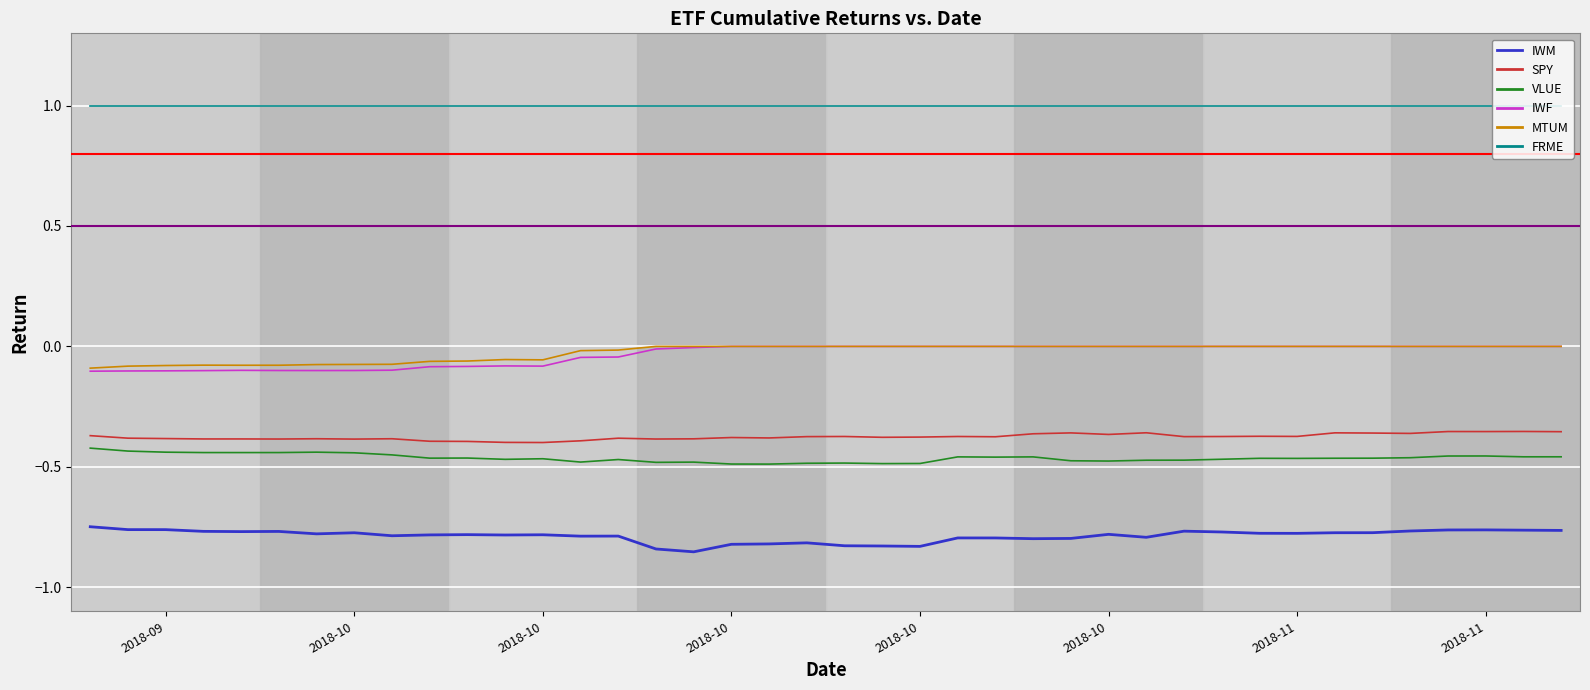

In SPY, how many points are higher than both neighbors (excluding endpoints)?

13